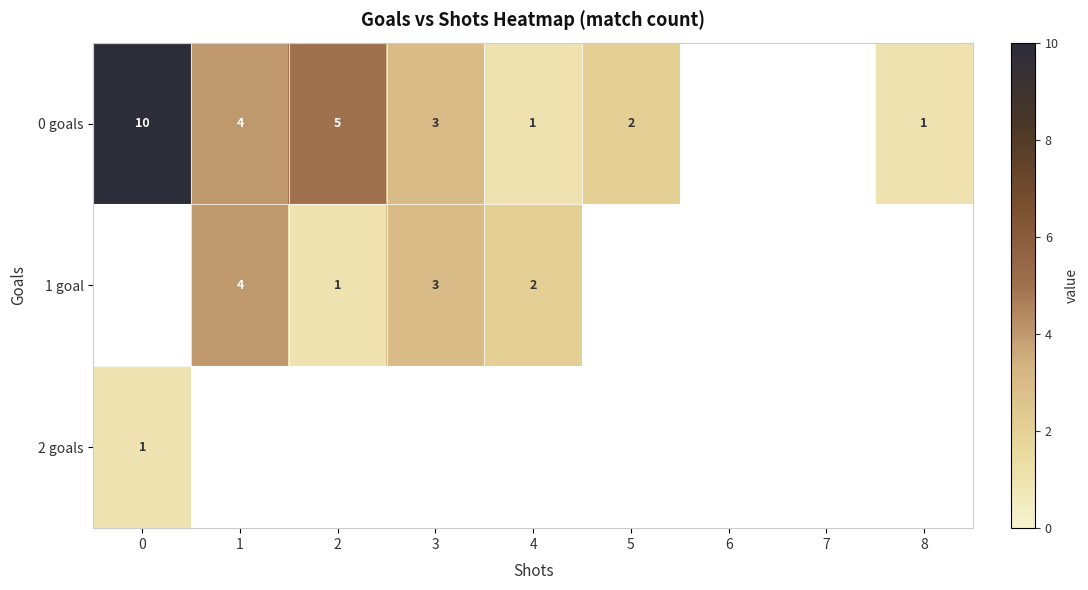

The value of 0 goals at 3 is 3. True or false?

True